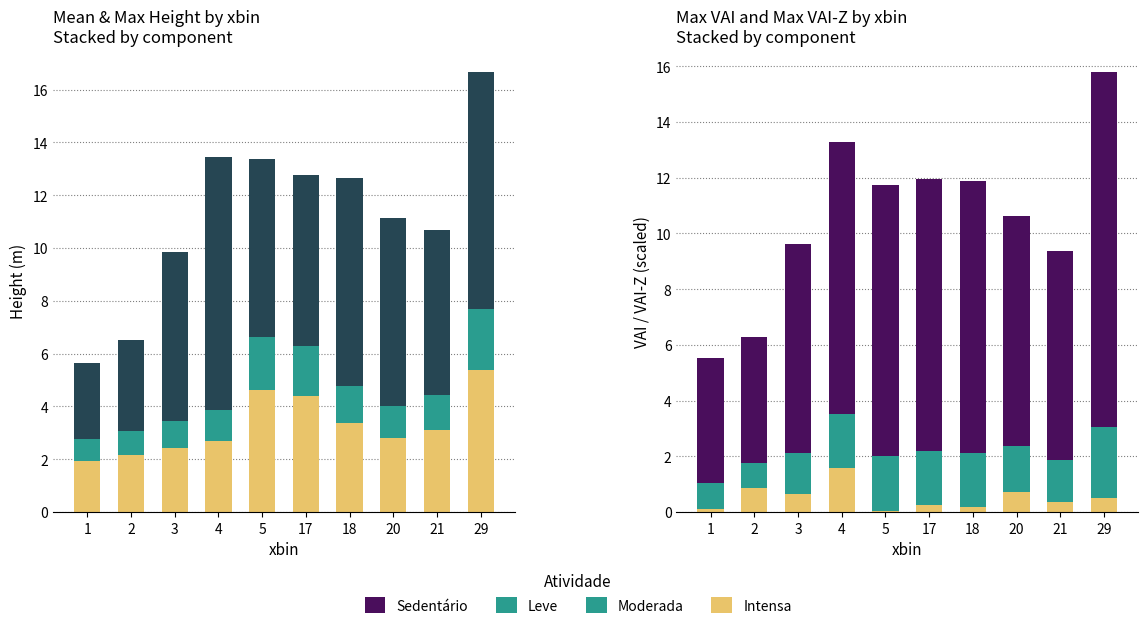

Reading left to right, what are all the values shown in this chart?

Intensa: 0.1	0.9	0.6	1.6	0.0	0.2	0.2	0.7	0.4	0.5
Moderada: 0.8	0.9	1.0	1.2	2.0	1.9	1.4	1.2	1.3	2.3
Leve: 0.9	0.9	1.5	1.9	1.9	1.9	1.9	1.6	1.5	2.5
Sedentário: 4.5	4.5	7.5	9.8	9.8	9.8	9.8	8.2	7.5	12.8